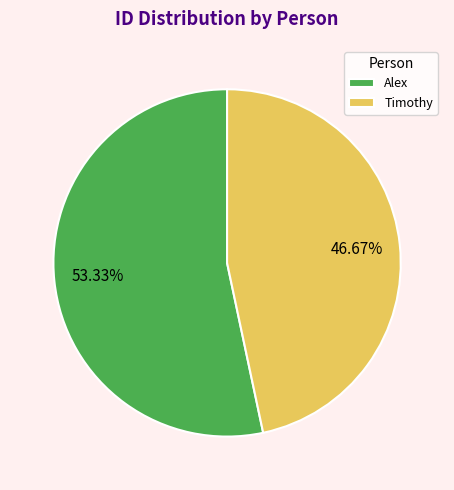

How many segments does this pie chart have?

2